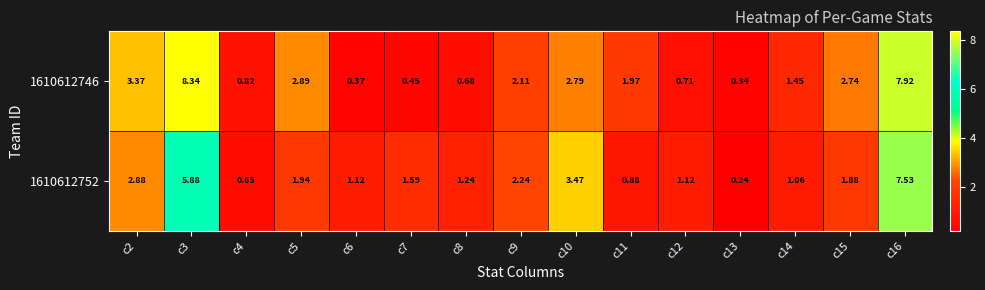

Count the number of categories in the chart.

15